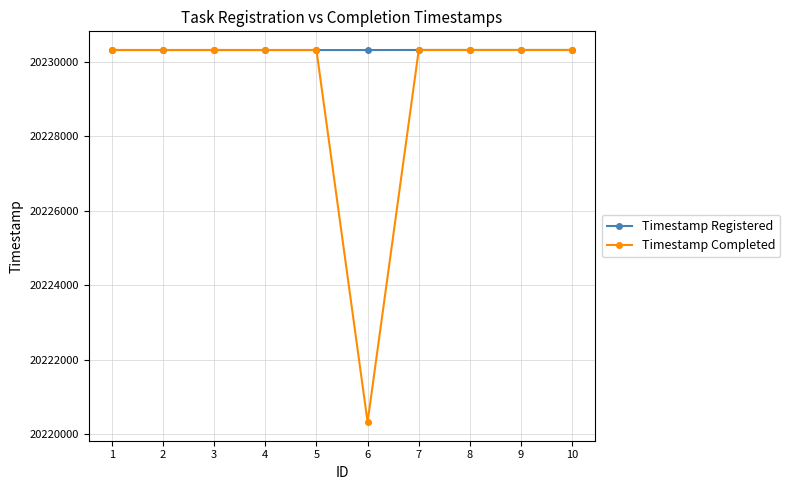

What is the value of the Timestamp Registered point at the 9th from the left?

20230322